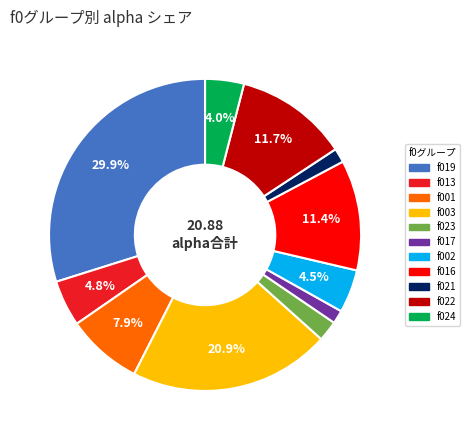

Count the number of slices in the pie.

11